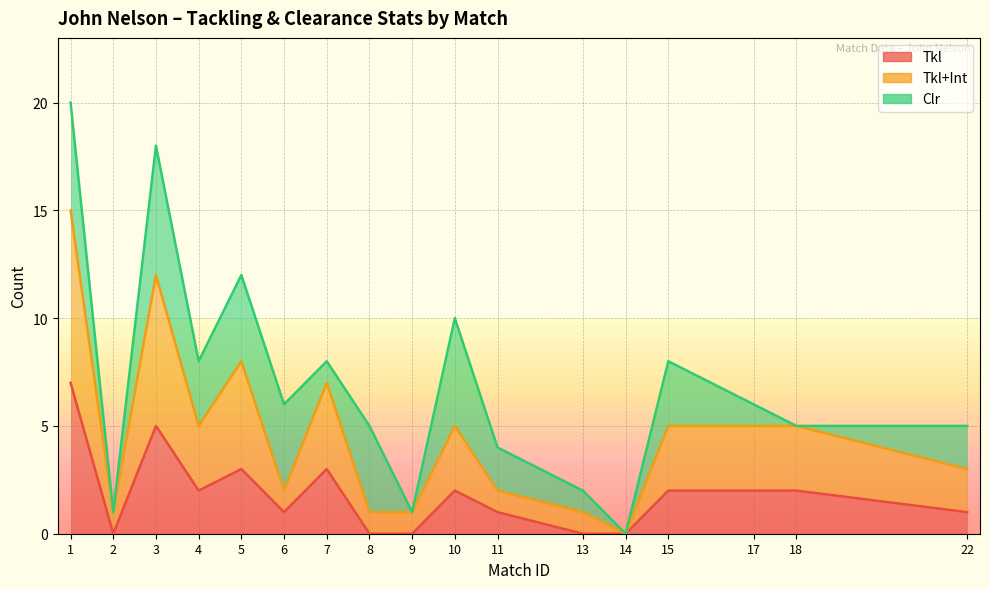

What is the difference between the second highest and second lowest values in the Tkl+Int series?

11